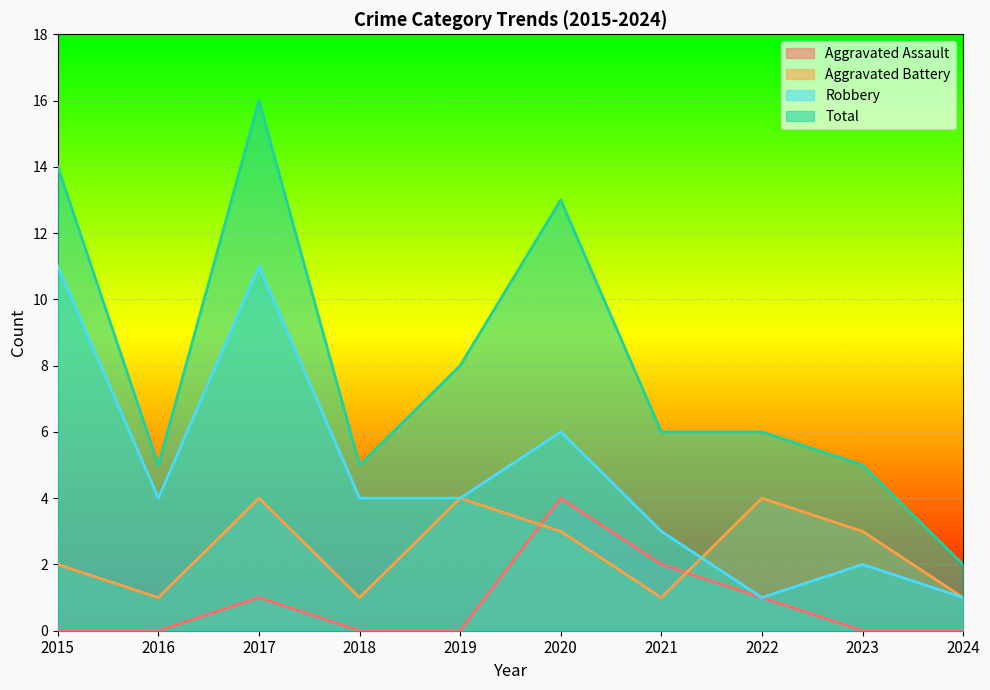

How many interior local peaks does the Aggravated Assault series have?

2